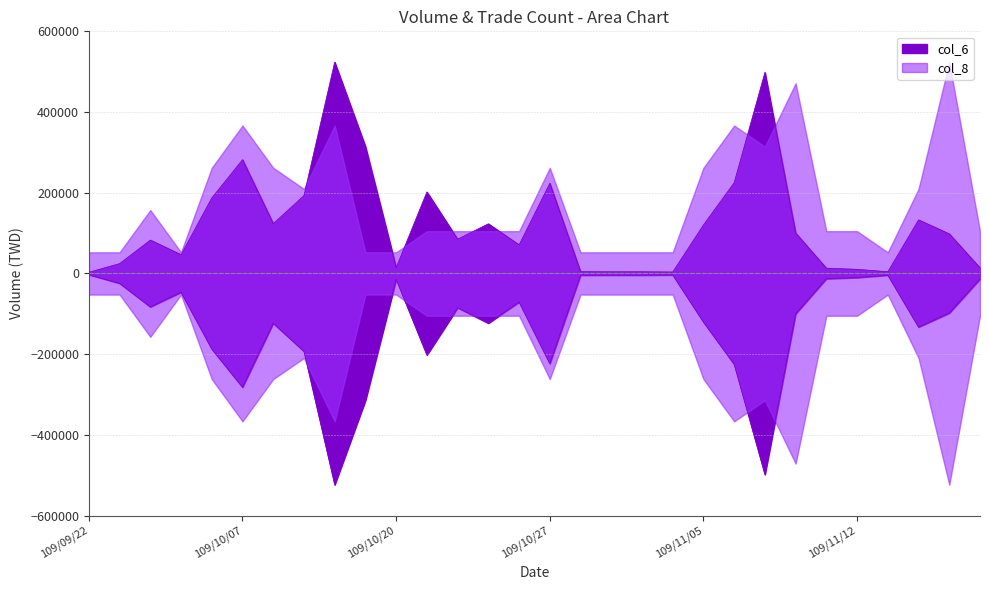

What position from the right is 109/11/05?

10